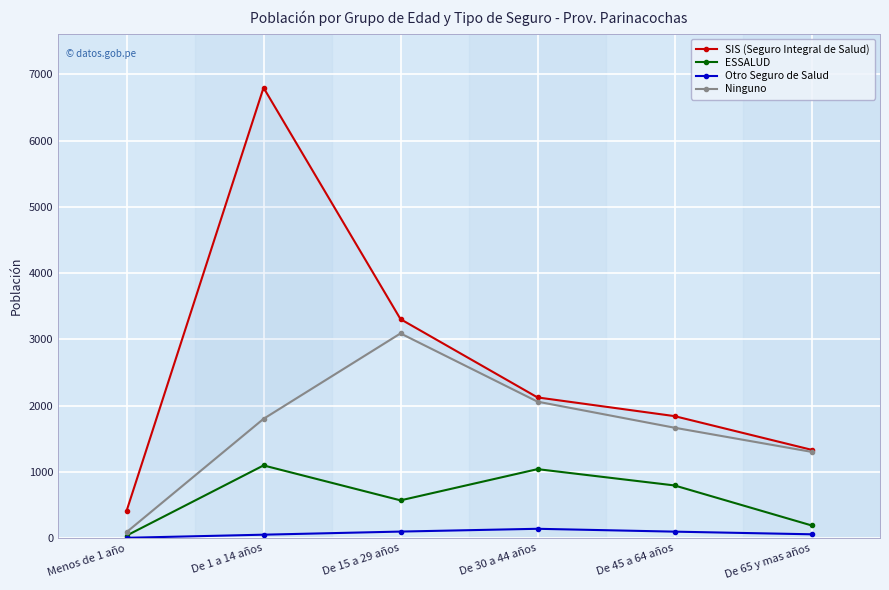

True or false: Ninguno and Otro Seguro de Salud cross at least once.

False